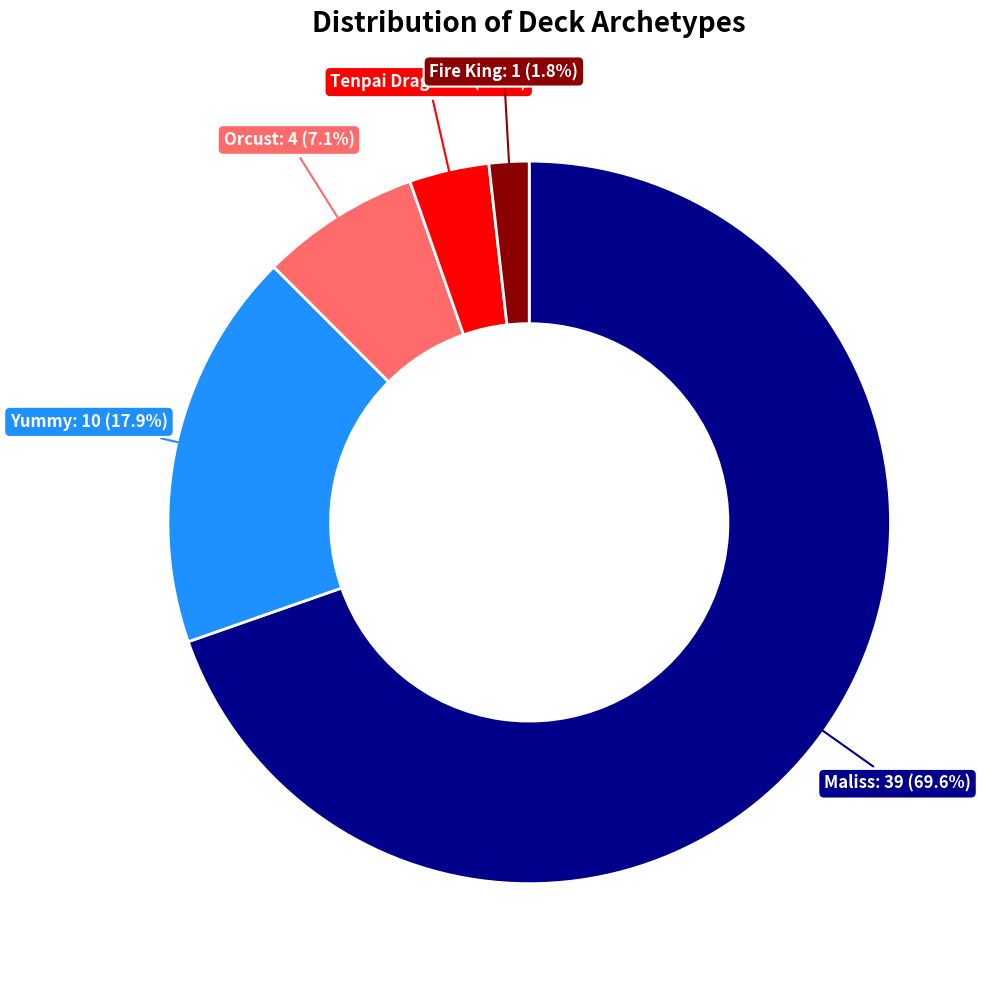

Which has a higher value, Maliss or Tenpai Dragon?

Maliss